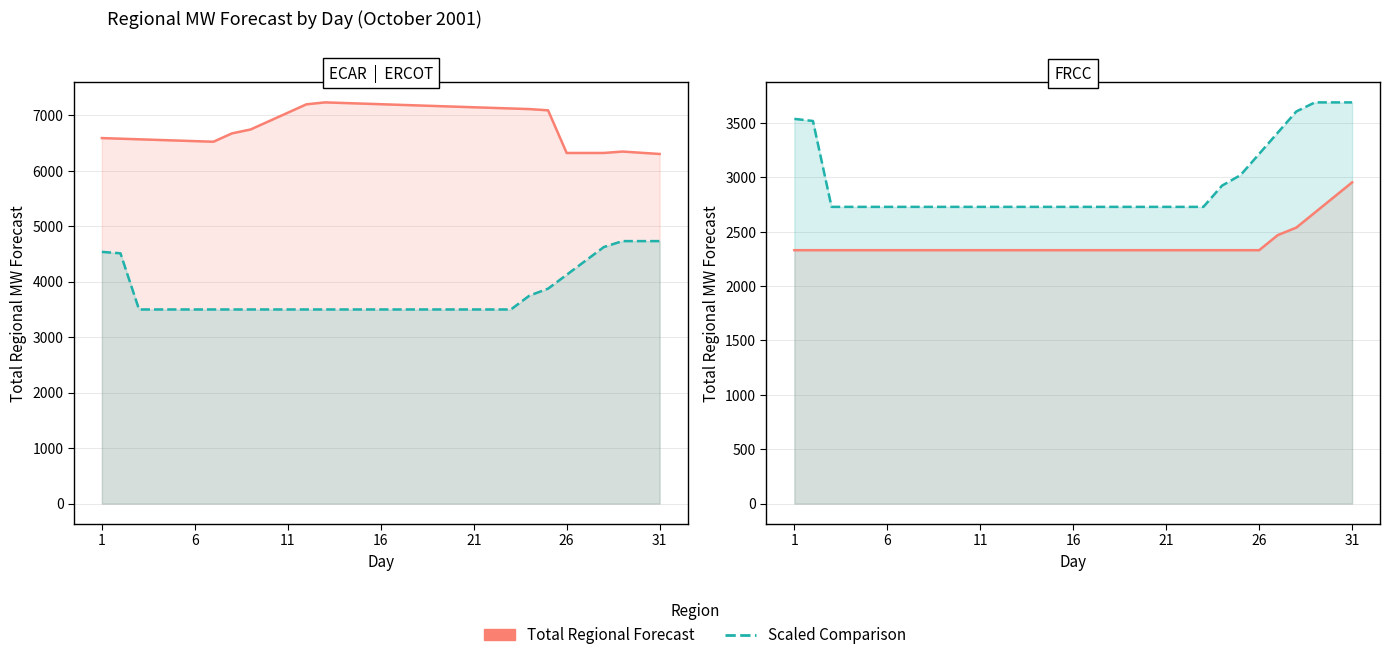

True or false: ERCOT has a value of 6237.5 at 29.

False